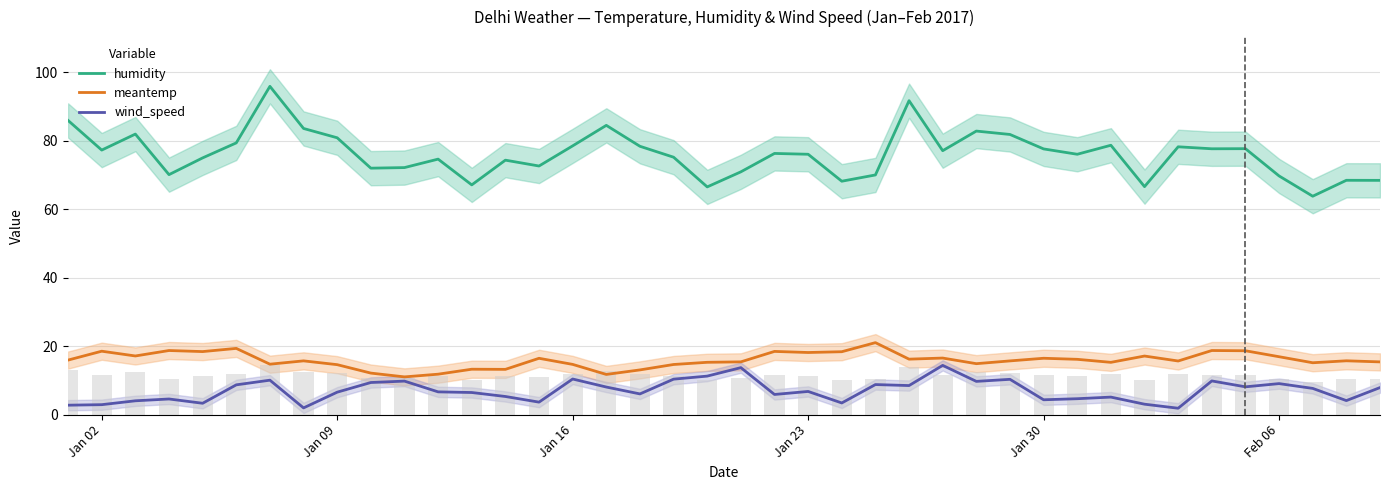

Reading left to right, what are all the values shown in this chart?

humidity: 85.9	77.2	81.9	70.0	74.9	79.3	95.8	83.5	80.8	71.9	72.1	74.6	67.1	74.3	72.6	78.5	84.4	78.3	75.1	66.5	70.9	76.2	76.0	68.1	70.0	91.6	77.0	82.8	81.8	77.6	76.0	78.6	66.5	78.2	77.6	77.6	69.7	63.8	68.4	68.4
meantemp: 15.9	18.5	17.1	18.7	18.4	19.3	14.7	15.7	14.6	12.1	11.0	11.8	13.2	13.2	16.4	14.7	11.7	13.0	14.6	15.3	15.4	18.4	18.1	18.4	21.0	16.2	16.5	14.9	15.7	16.4	16.1	15.2	17.1	15.6	18.7	18.6	16.9	15.1	15.7	15.4
wind_speed: 2.7	2.9	4.0	4.5	3.3	8.7	10.0	1.9	6.5	9.4	9.8	6.6	6.4	5.3	3.6	10.4	8.0	6.0	10.3	11.2	13.7	5.9	6.8	3.4	8.8	8.5	14.4	9.7	10.3	4.3	4.6	5.1	3.0	1.9	9.8	8.1	9.0	7.6	4.1	7.9